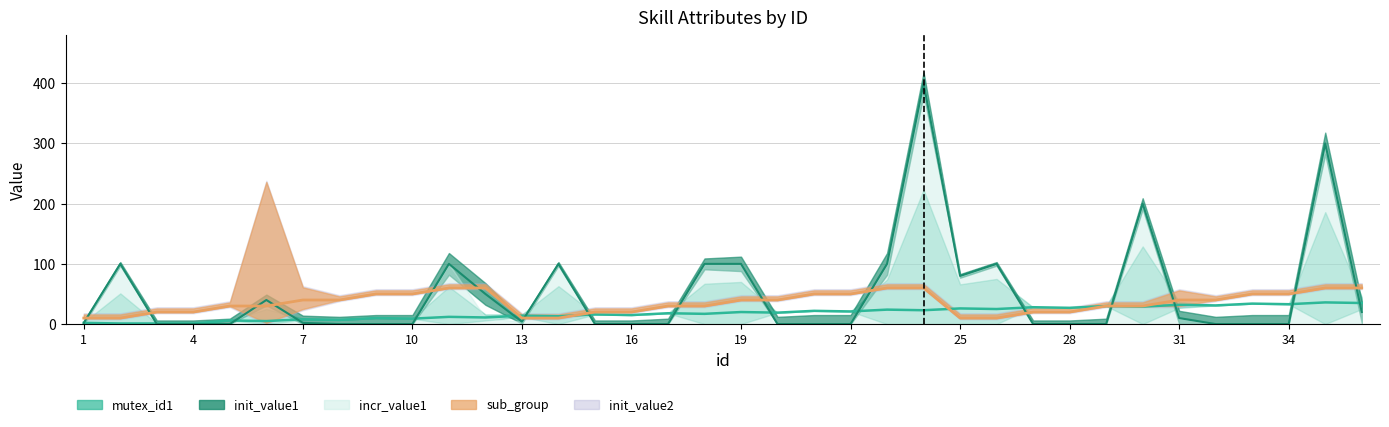

True or false: sub_group and init_value1 intersect in this chart.

True